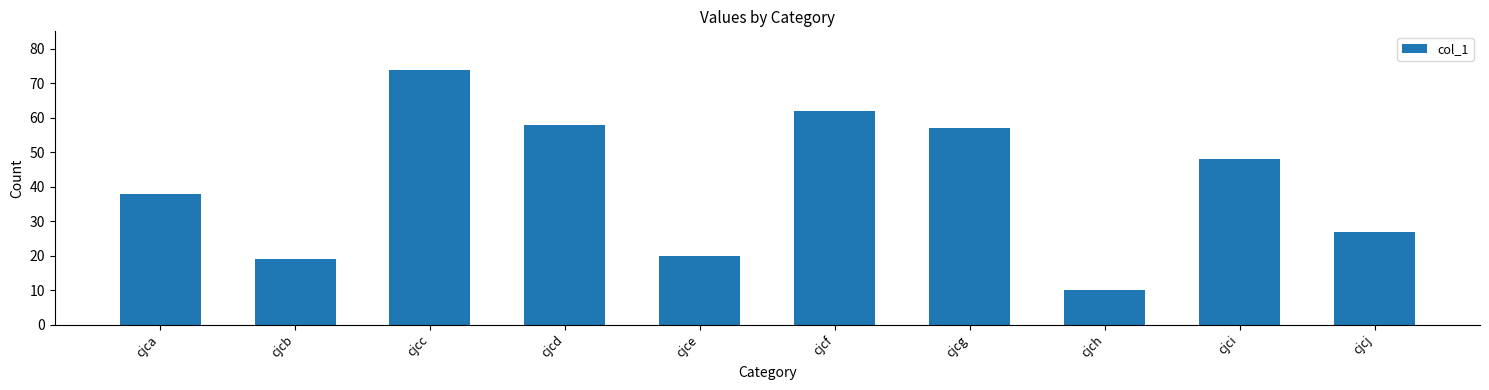

The value at cjch is 10. True or false?

True